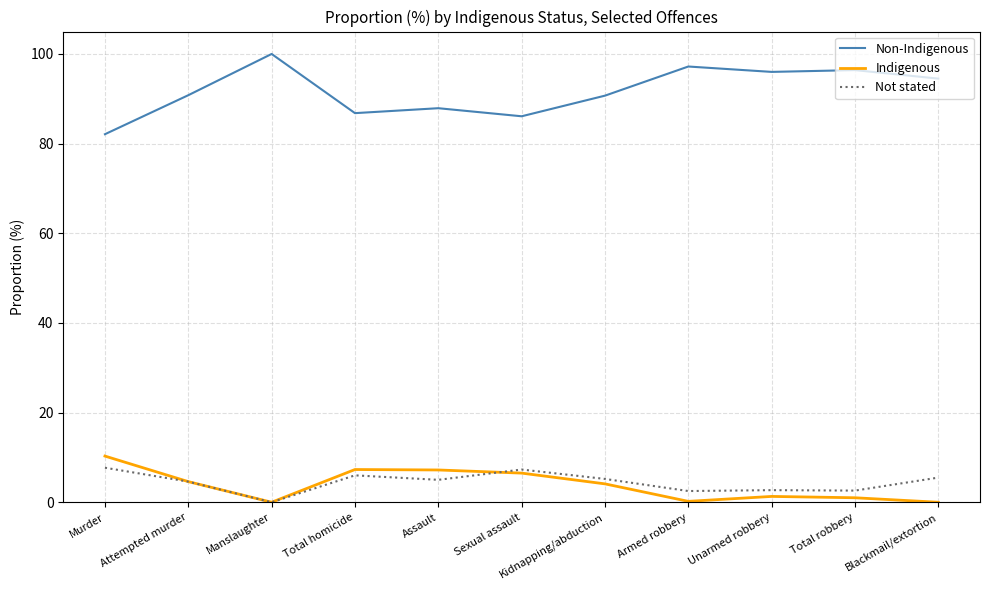

What position from the right is Total homicide?

8